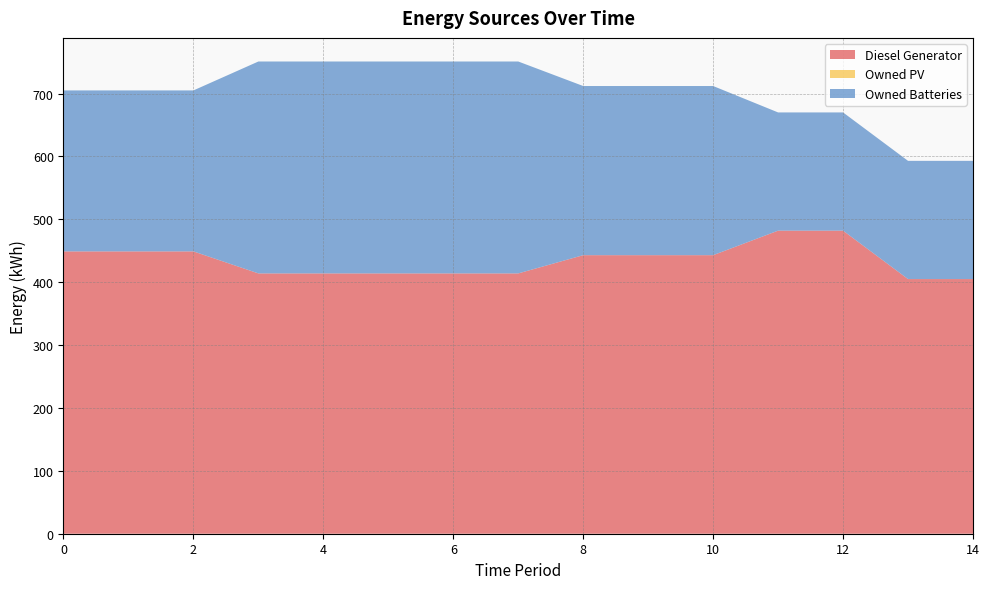

Reading left to right, transcribe all the data shown in this chart.

Diesel Generator: 0=449	1=449	2=449	3=414	4=414	5=414	6=414	7=414	8=443	9=443	10=443	11=482	12=482	13=405	14=405
Owned PV: 0=0	1=0	2=0	3=0	4=0	5=0	6=0	7=0	8=0	9=0	10=0	11=0	12=0	13=0	14=0
Owned Batteries: 0=256	1=256	2=256	3=337	4=337	5=337	6=337	7=337	8=269	9=269	10=269	11=188	12=188	13=188	14=188